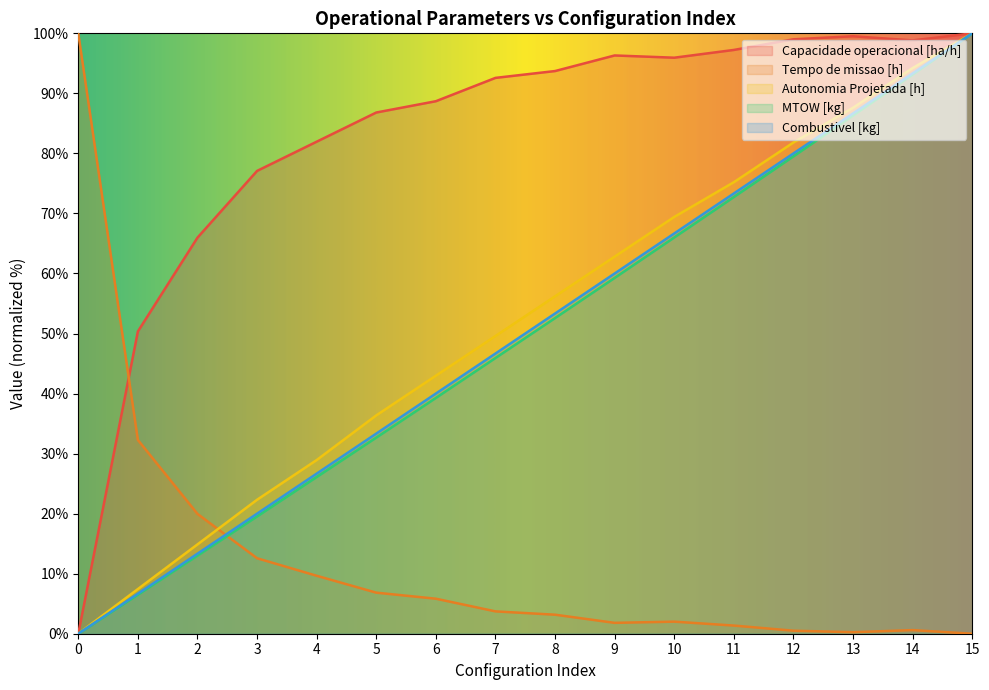

List the labels in order of Capacidade operacional [ha/h] value, smallest first.

0, 1, 2, 3, 4, 5, 6, 7, 8, 10, 9, 11, 14, 12, 13, 15